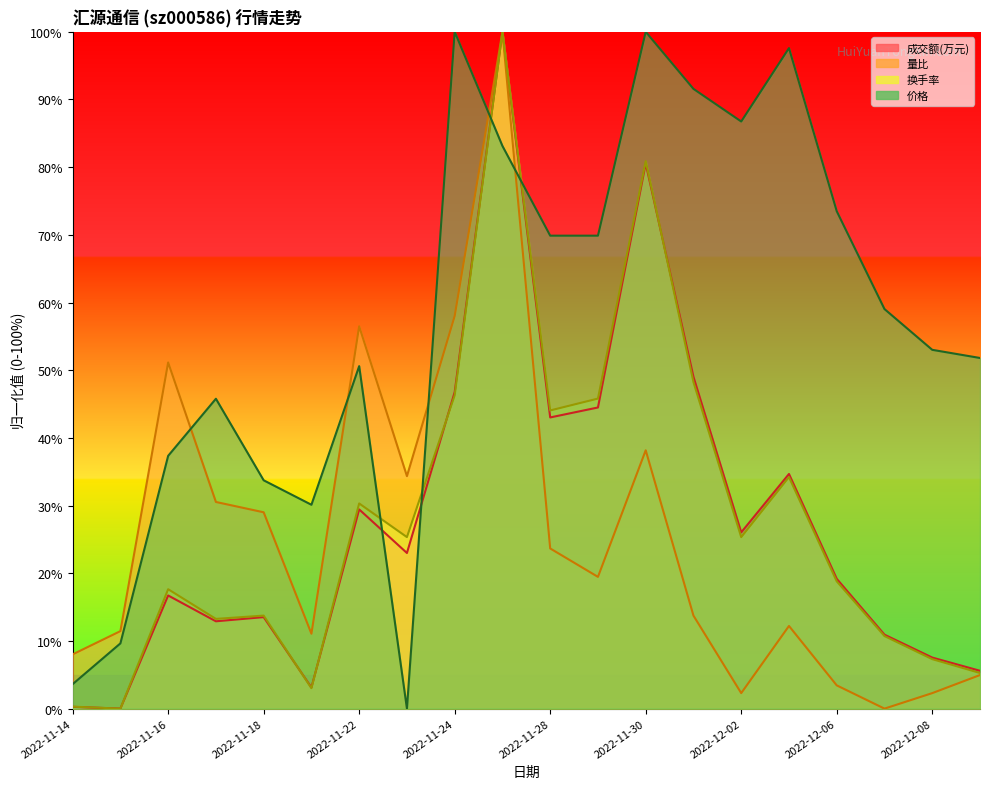

What is the total value across all series at 2022-12-01?

202.6